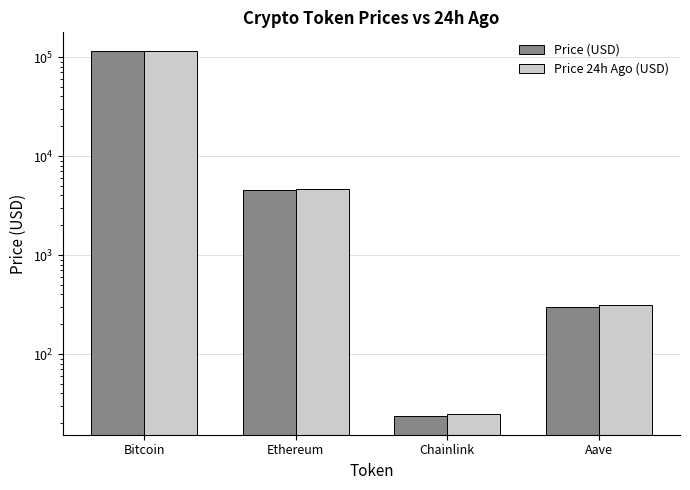

List the labels in order of Price 24h Ago (USD) value, smallest first.

Chainlink, Aave, Ethereum, Bitcoin